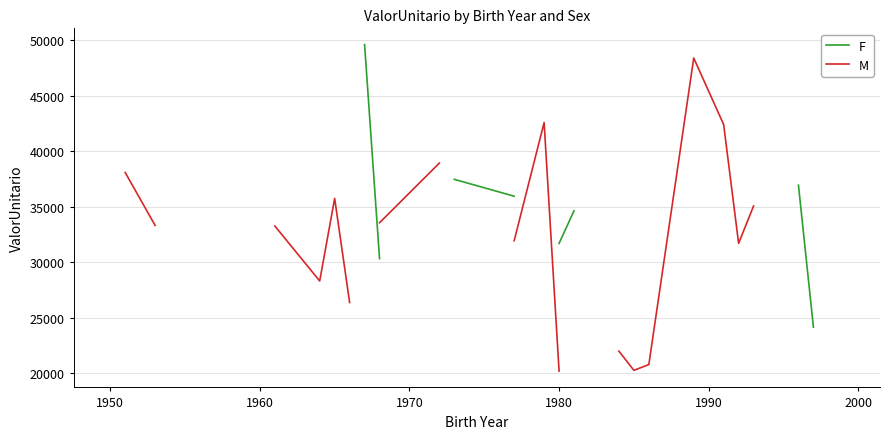

True or false: F and M cross at least once.

False